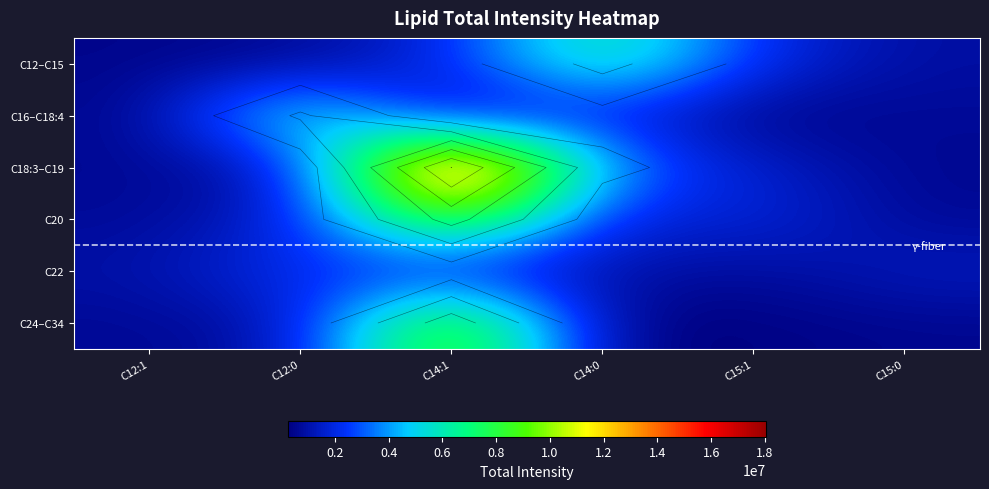

Which category has the lowest value in the C20 series?

C15:0